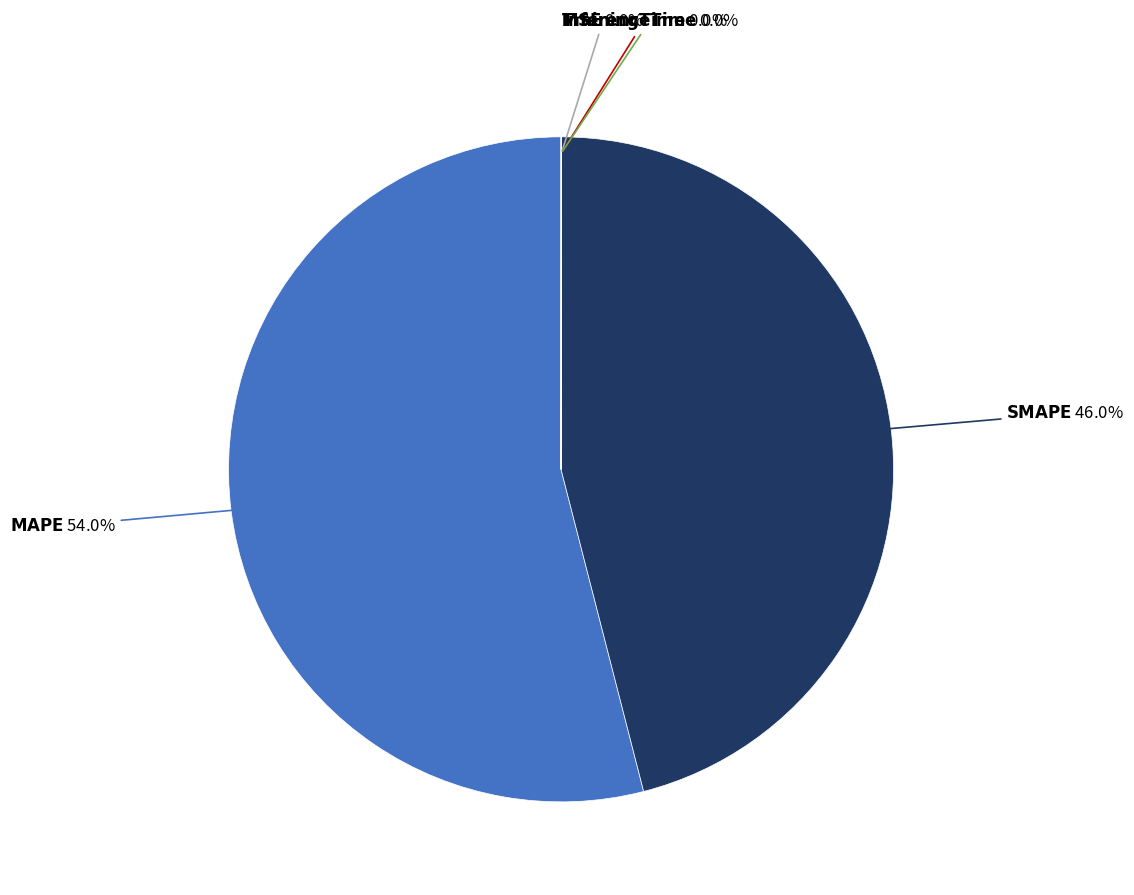

Does any single category account for the majority?

Yes